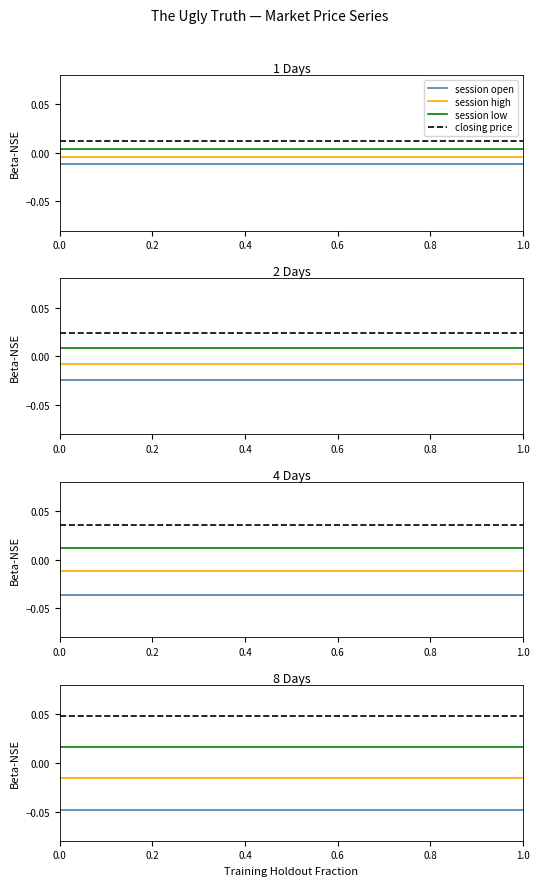

What is the difference between the highest and lowest values at 0.4?

0.1